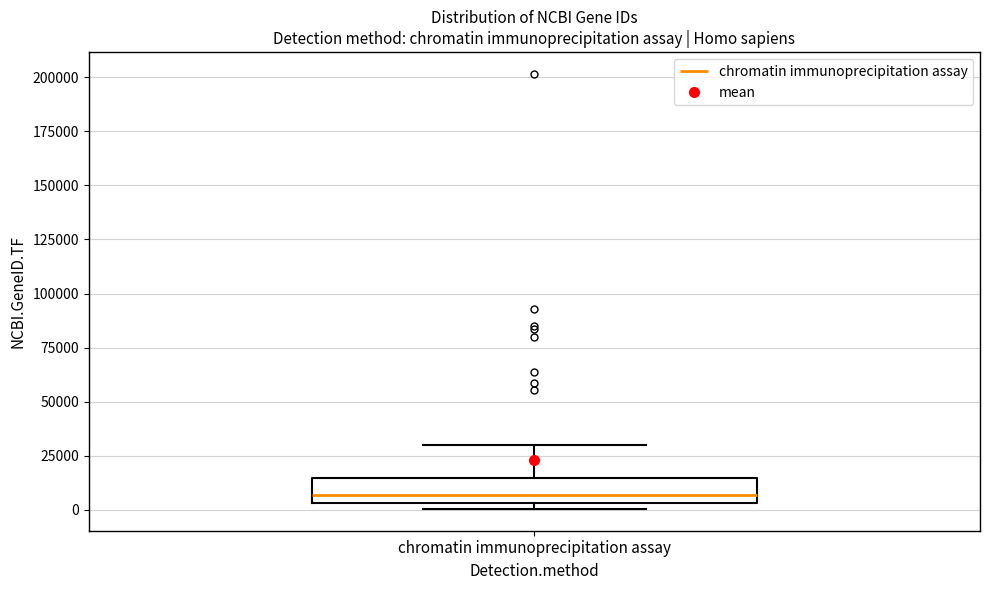

Transcribe this box plot: give where the median line is, the range the box spans, and where the two whiskers end, as read against the y-axis. The values are not printed on the chart, so give them approximately, as read against the axis.

median 5000 (just above the box's lower edge), box 5000 to 15000, whiskers 0 to 30000